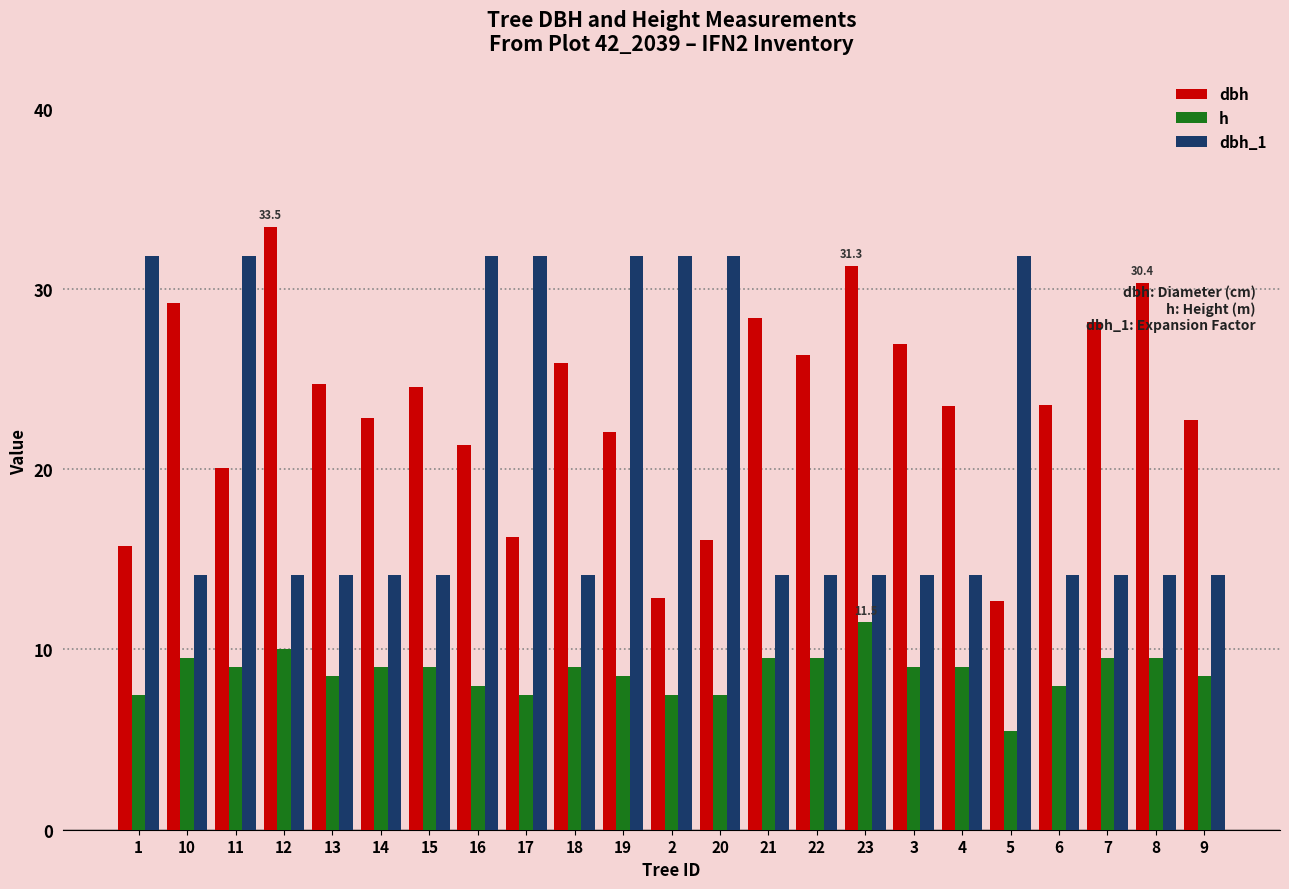

How many groups of bars are there?

23